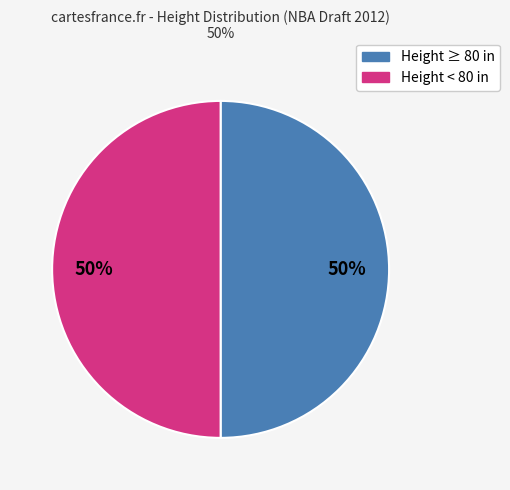

To the nearest percent, what is the average slice percentage?

50%